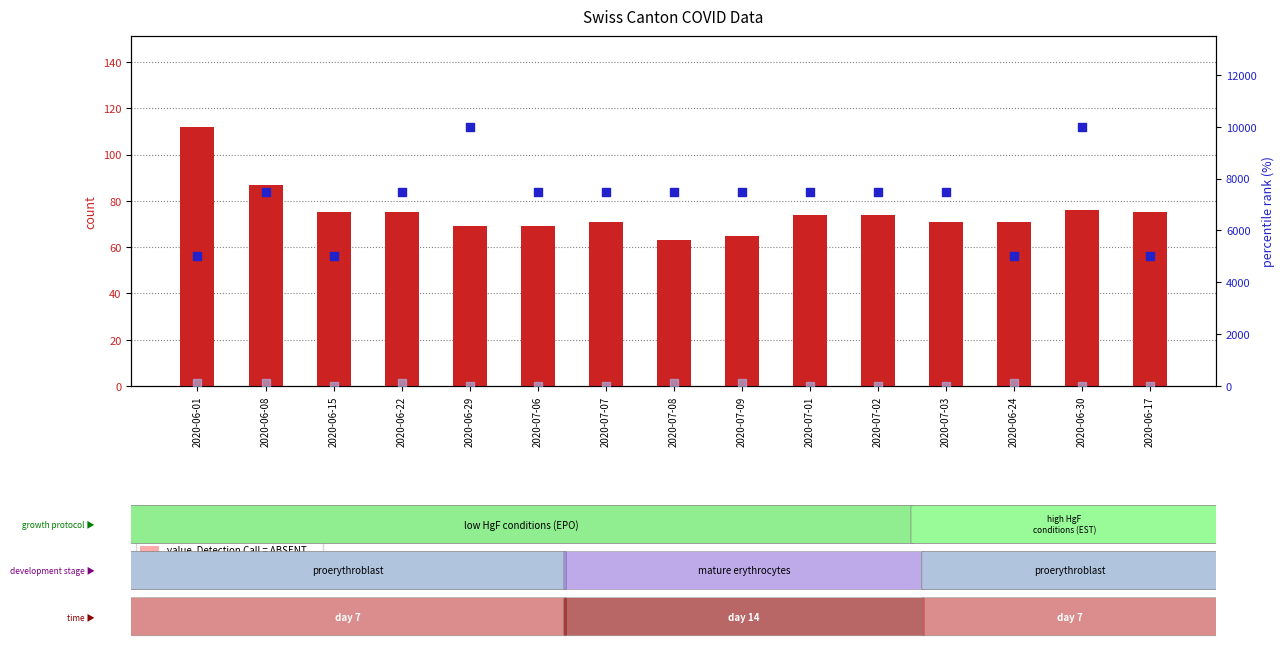

Which series reaches the minimum Y coordinate?

rank, Detection Call = ABSENT